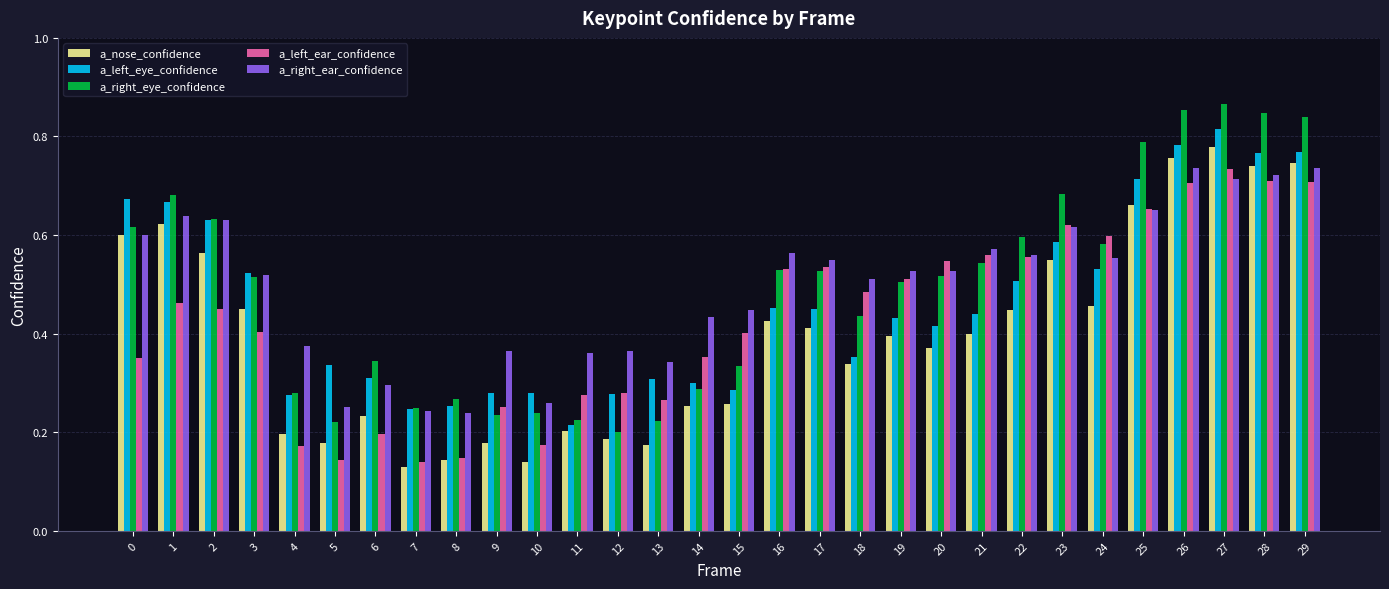

At which label does a_right_eye_confidence reach its minimum?

12